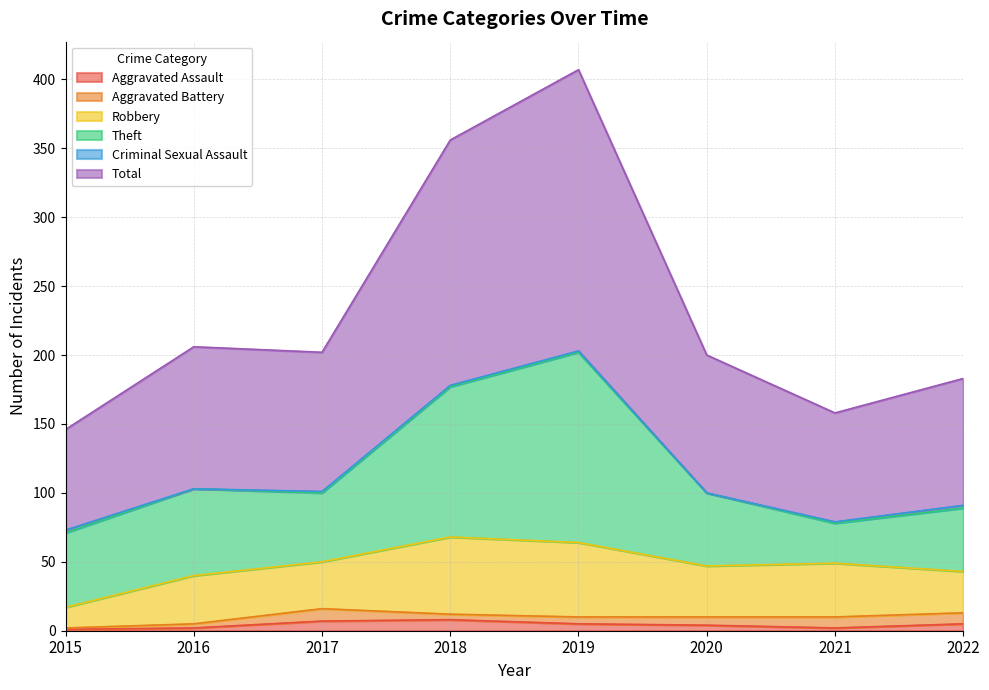

At how many categories does at least one series exceed 157?

2